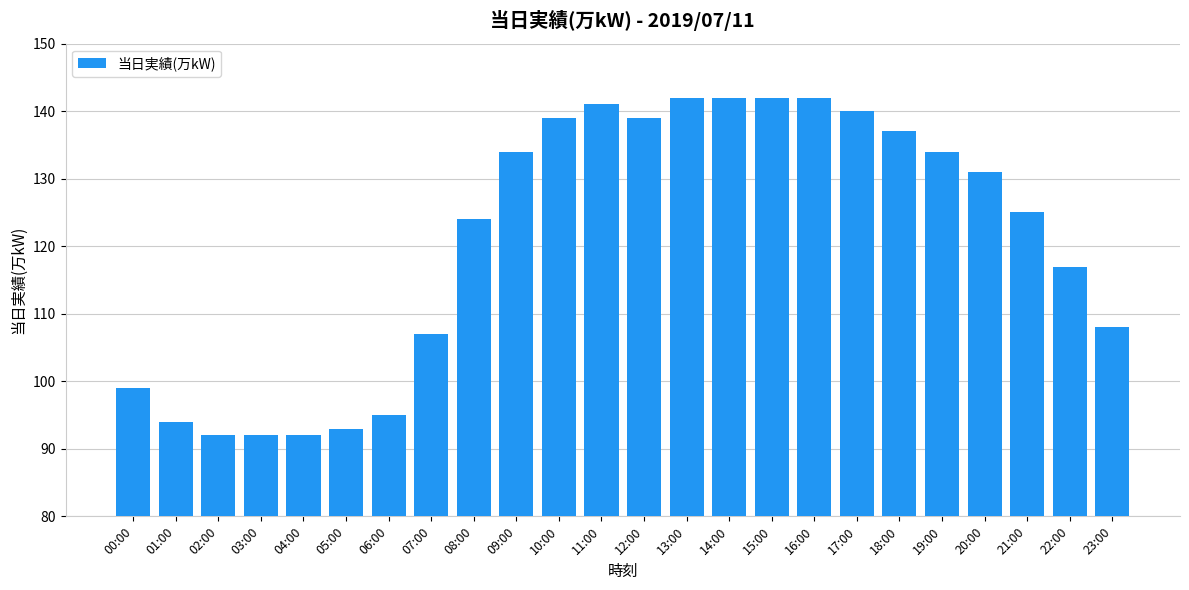

Reading right to left, transcribe all the data shown in this chart.

23:00=108	22:00=117	21:00=125	20:00=131	19:00=134	18:00=137	17:00=140	16:00=142	15:00=142	14:00=142	13:00=142	12:00=139	11:00=141	10:00=139	09:00=134	08:00=124	07:00=107	06:00=95	05:00=93	04:00=92	03:00=92	02:00=92	01:00=94	00:00=99